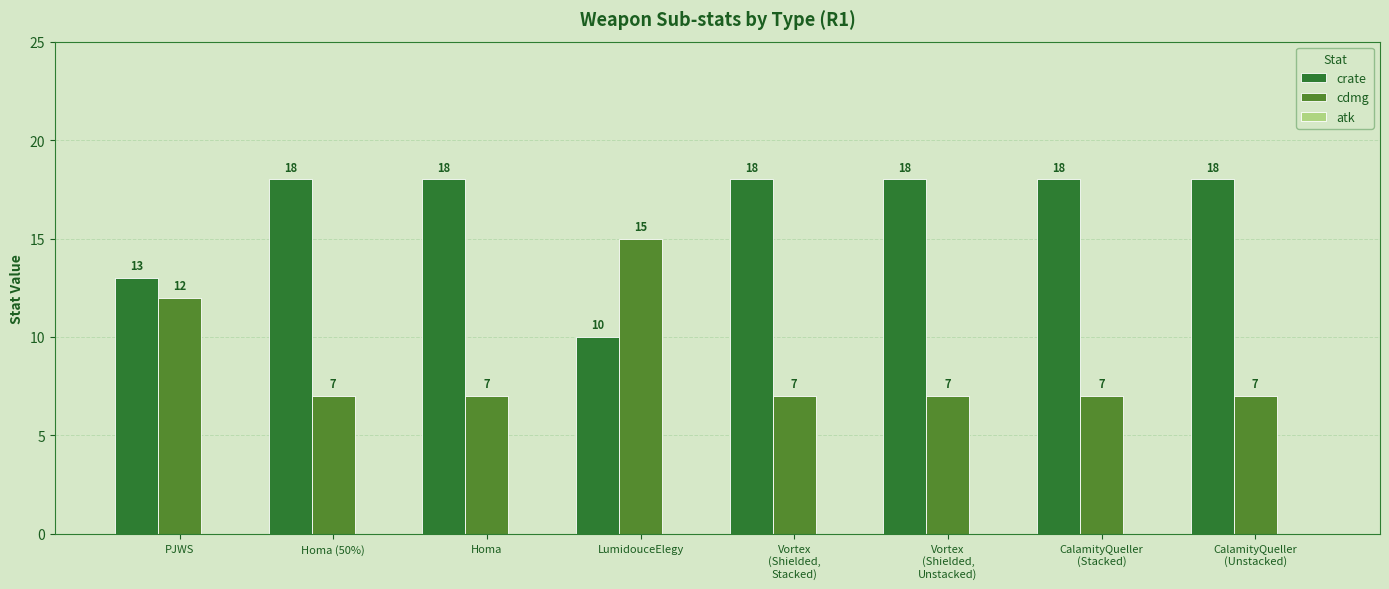

Rank the series at LumidouceElegy from lowest to highest value.

crate, cdmg